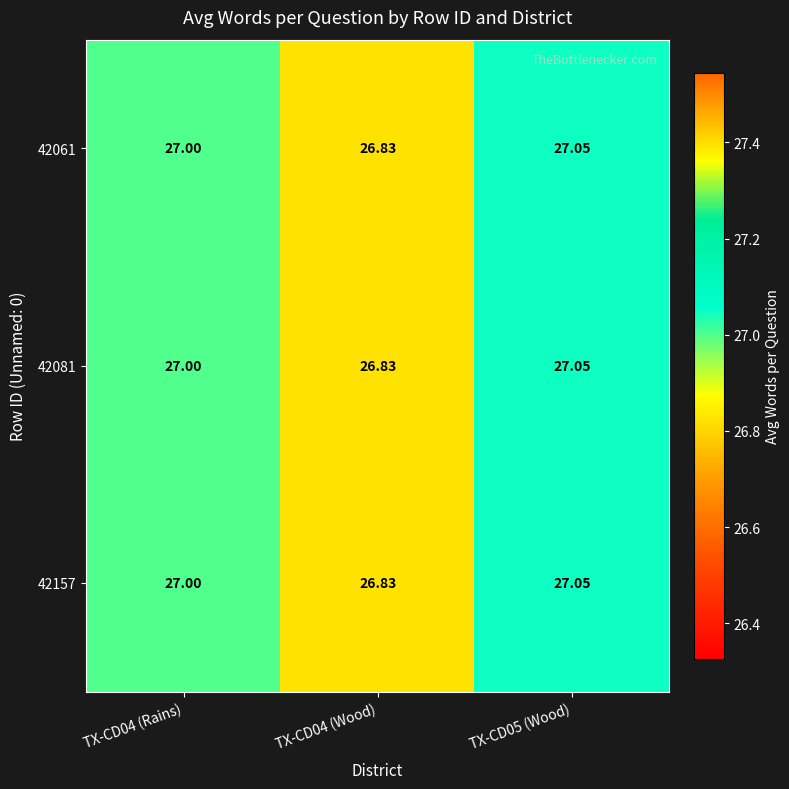

What is the smallest value displayed?

26.8